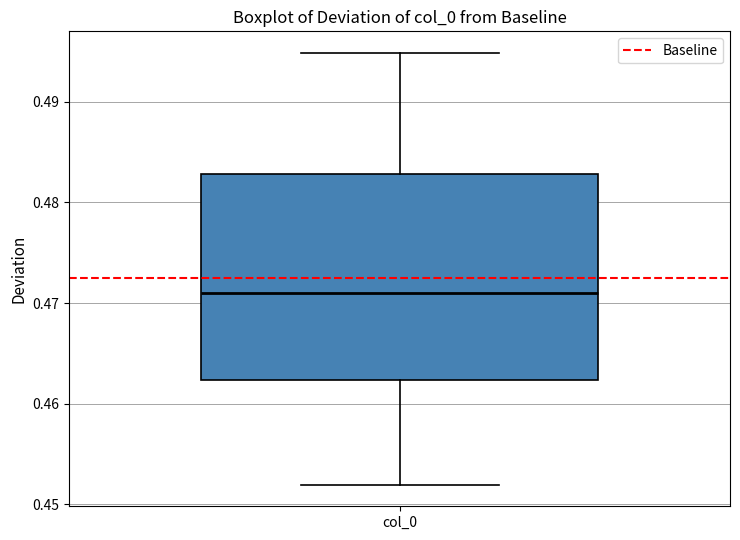

Where is the upper edge of the box for col_0 on the y-axis? The values are not printed on the chart, so give them approximately, as read against the axis.

0.483